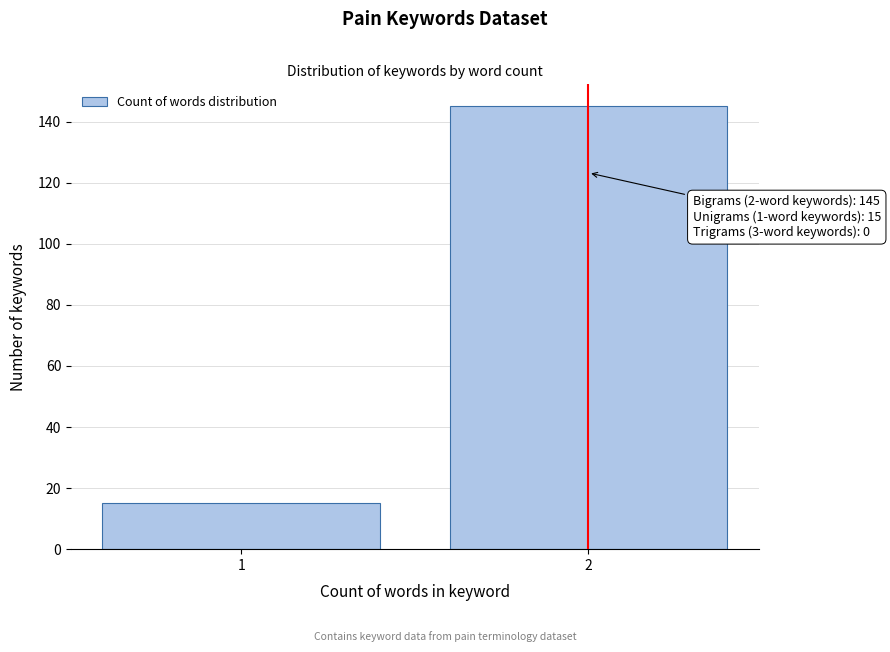

Reading right to left, what are all the values shown in this chart?

145	15